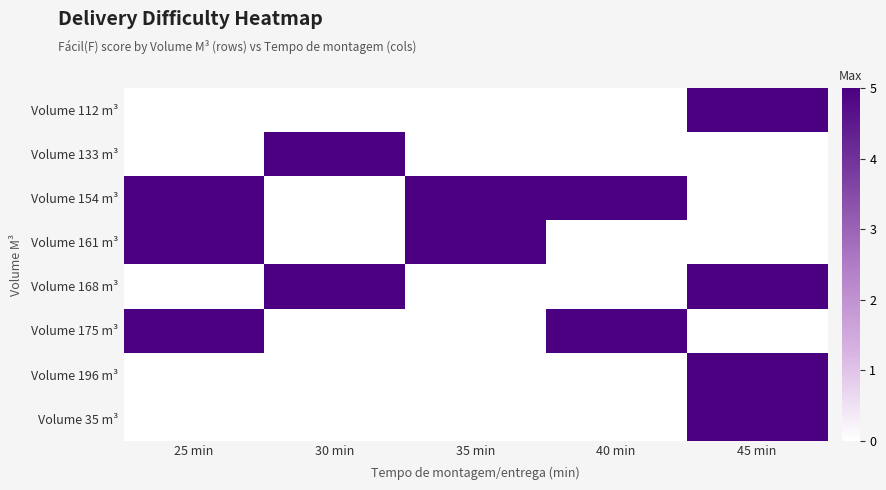

Reading left to right, extract all data points from this chart.

Volume 112 m³: 25 min=0	30 min=0	35 min=0	40 min=0	45 min=5
Volume 133 m³: 25 min=0	30 min=5	35 min=0	40 min=0	45 min=0
Volume 154 m³: 25 min=5	30 min=0	35 min=5	40 min=5	45 min=0
Volume 161 m³: 25 min=5	30 min=0	35 min=5	40 min=0	45 min=0
Volume 168 m³: 25 min=0	30 min=5	35 min=0	40 min=0	45 min=5
Volume 175 m³: 25 min=5	30 min=0	35 min=0	40 min=5	45 min=0
Volume 196 m³: 25 min=0	30 min=0	35 min=0	40 min=0	45 min=5
Volume 35 m³: 25 min=0	30 min=0	35 min=0	40 min=0	45 min=5